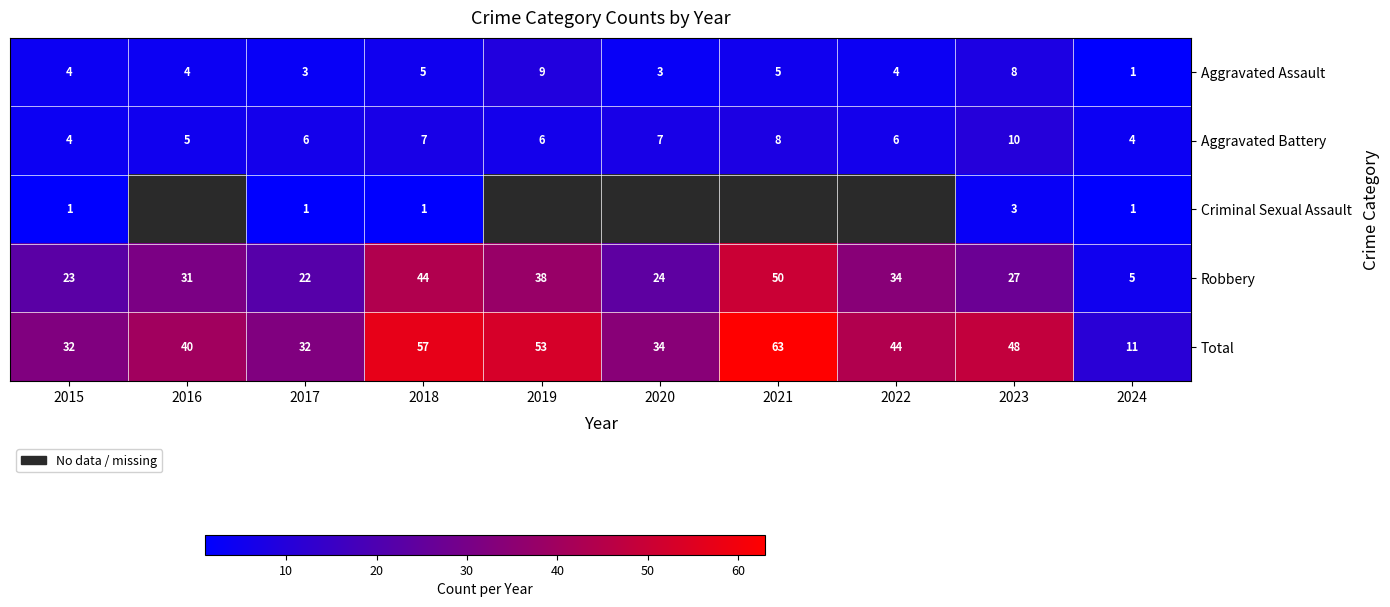

What is the spread (max minus min) of values at 2018?

56